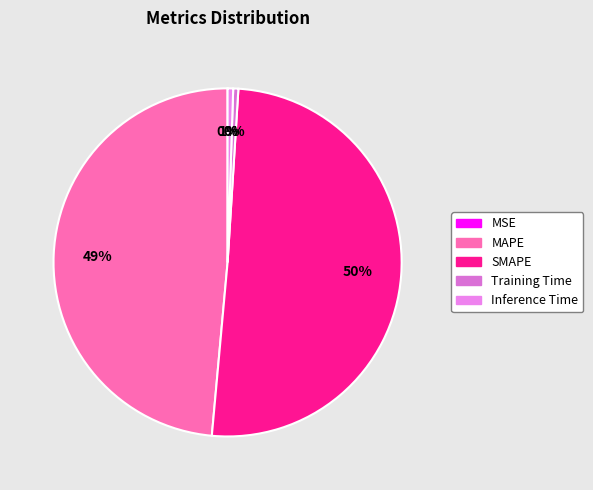

What percentage is the MAPE slice, to the nearest percent?

49%